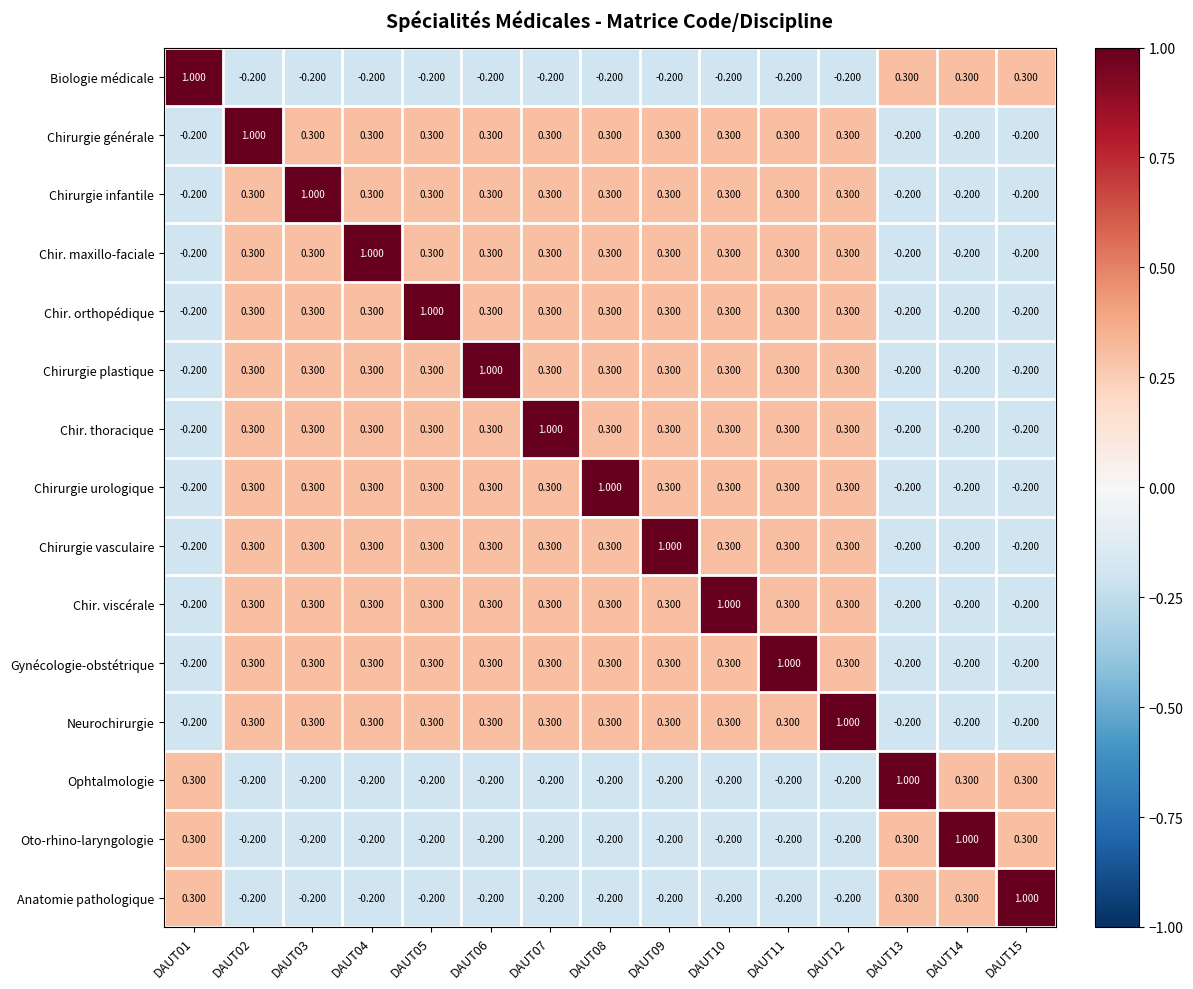

Is the value of Chirurgie vasculaire at DAUT01 greater than the value of Chir. thoracique at DAUT10?

No